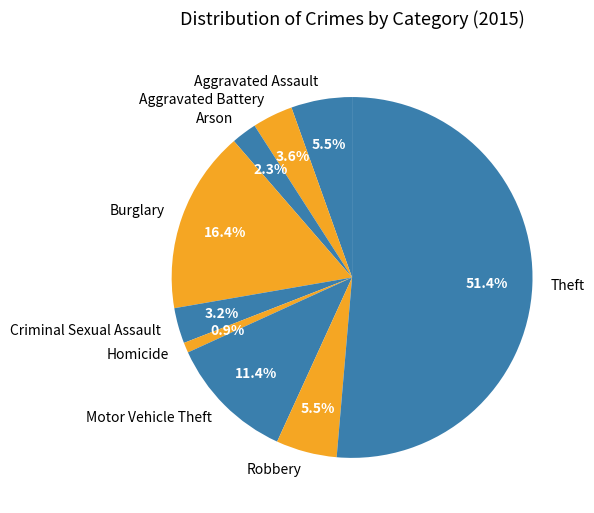

Which slice is the smallest?

Homicide